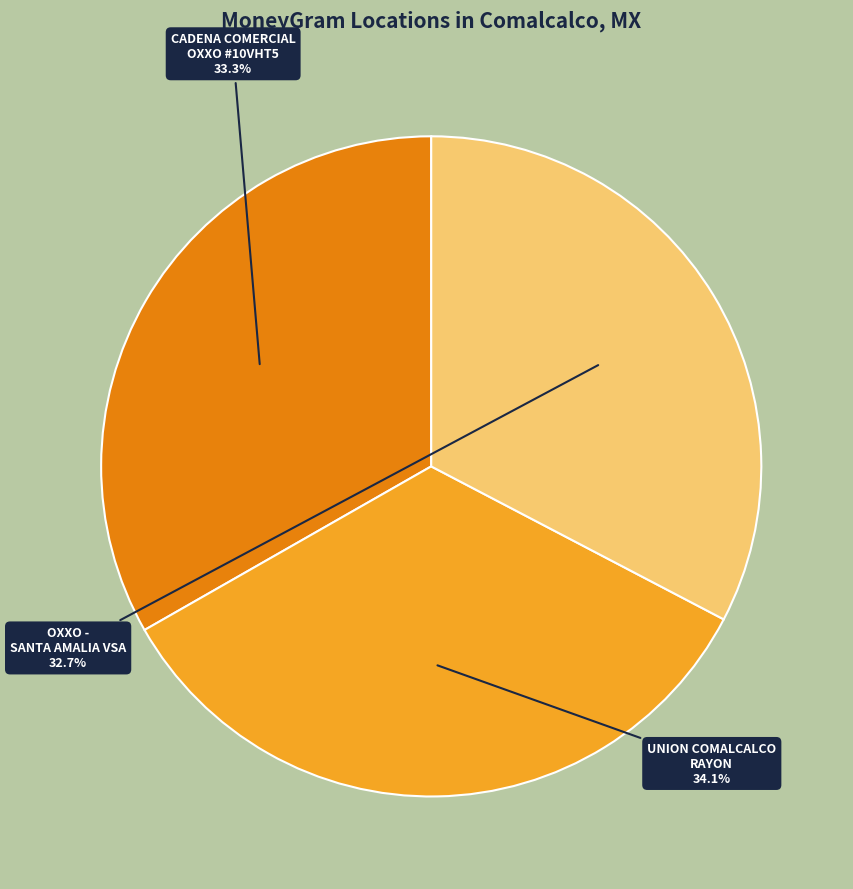

Is there any slice that represents more than half of the pie?

No